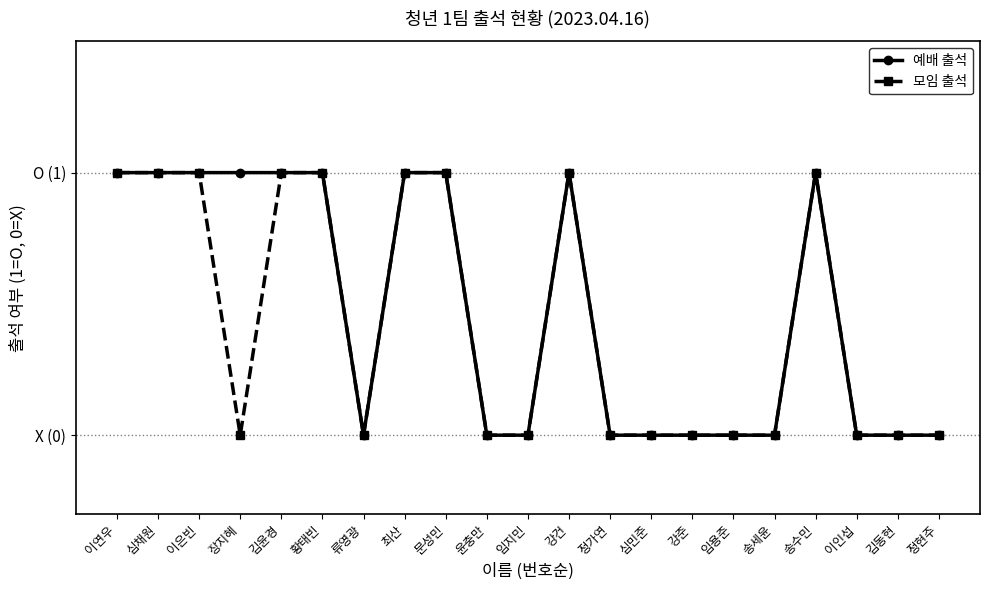

True or false: 예배 출석 and 모임 출석 intersect in this chart.

False